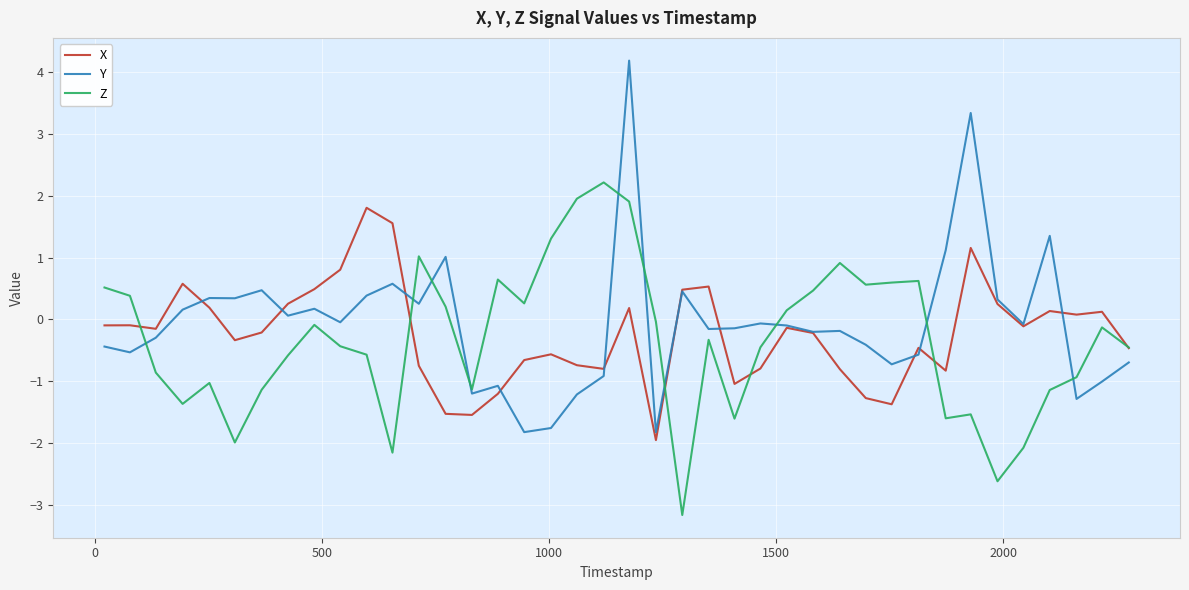

What is the highest value of the Y series?

4.2